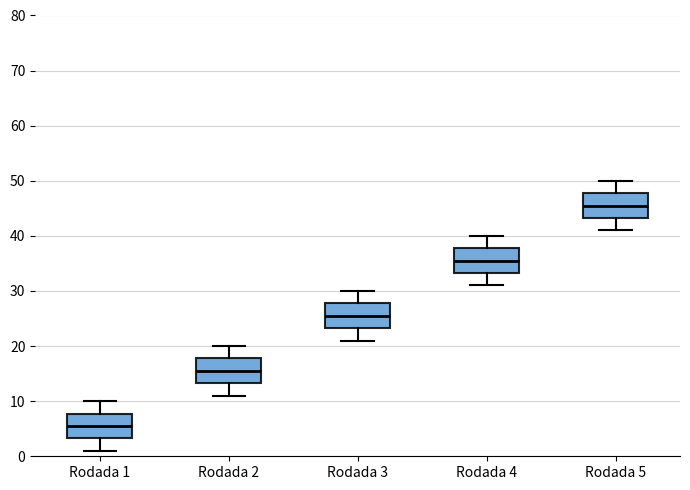

Reading left to right, read every box against the y-axis: the position of its median line, the range the box covers, and the ends of its whiskers. The values are not printed on the chart, so give them approximately, as read against the axis.

Rodada 1: median 6, box 3 to 8, whiskers 1 to 10
Rodada 2: median 16, box 13 to 18, whiskers 11 to 20
Rodada 3: median 26, box 23 to 28, whiskers 21 to 30
Rodada 4: median 36, box 33 to 38, whiskers 31 to 40
Rodada 5: median 46, box 43 to 48, whiskers 41 to 50